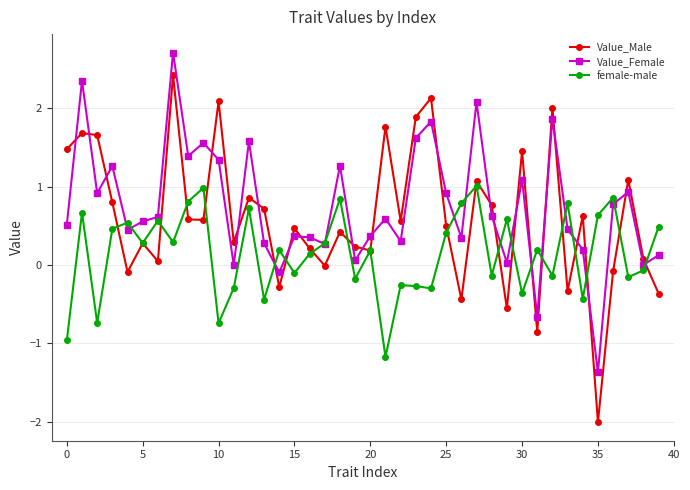

True or false: Value_Male has more than 2 interior local peaks.

True